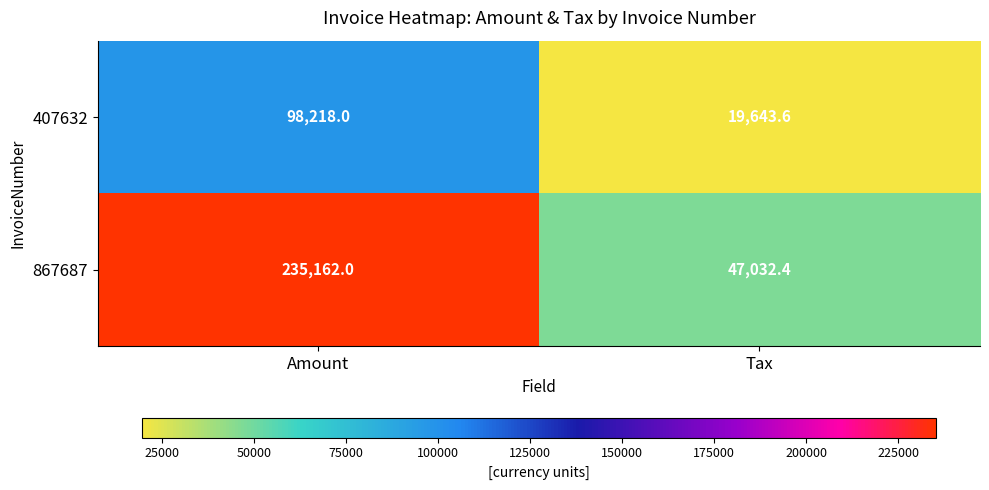

Reading left to right, what are all the values shown in this chart?

407632: 98218.0	19643.6
867687: 235162.0	47032.4